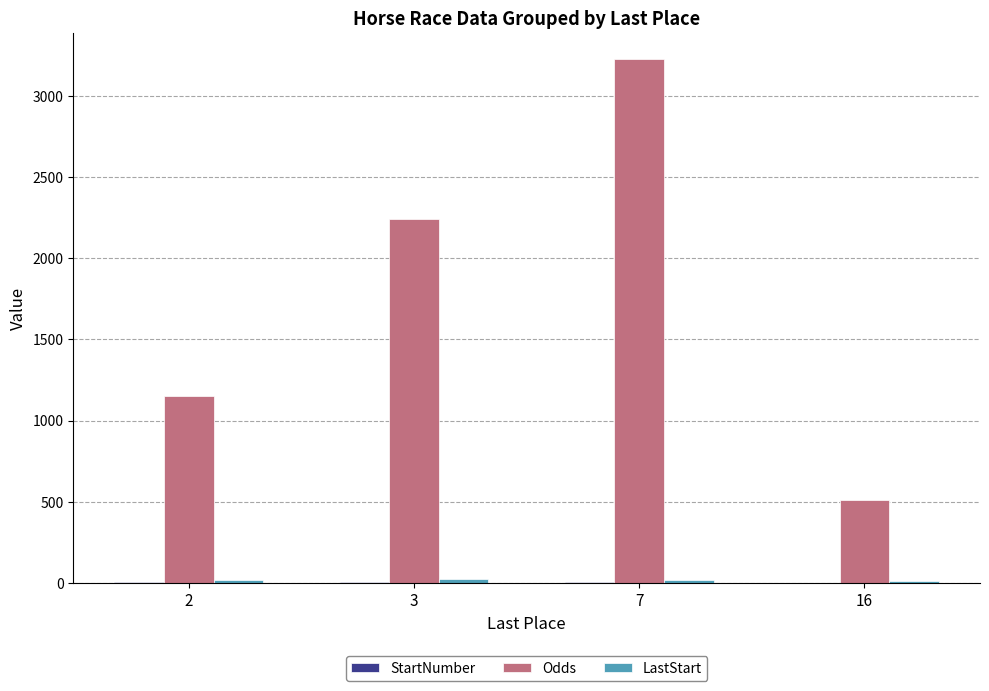

What is the maximum value shown in the chart?

3225.0